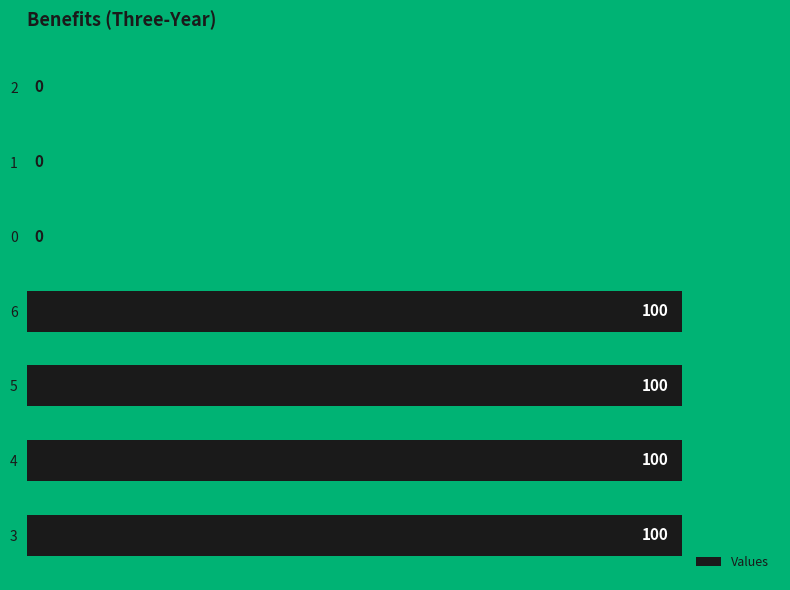

What is the sum of all values?

400